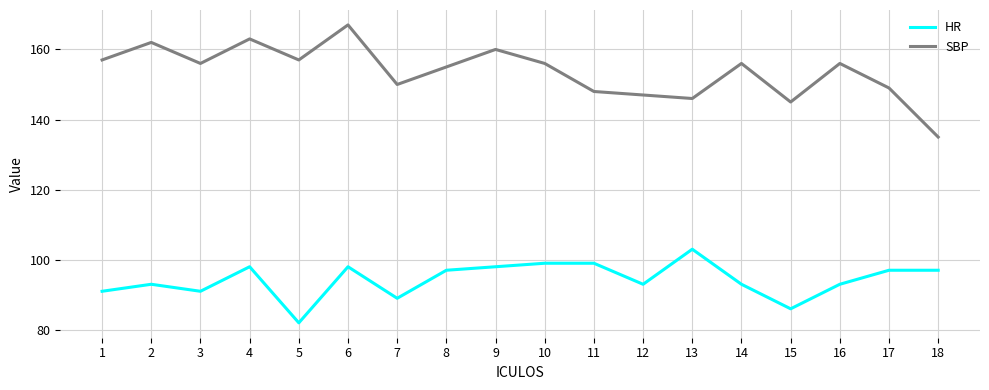

Is the value of HR at 15 greater than the value of SBP at 7?

No